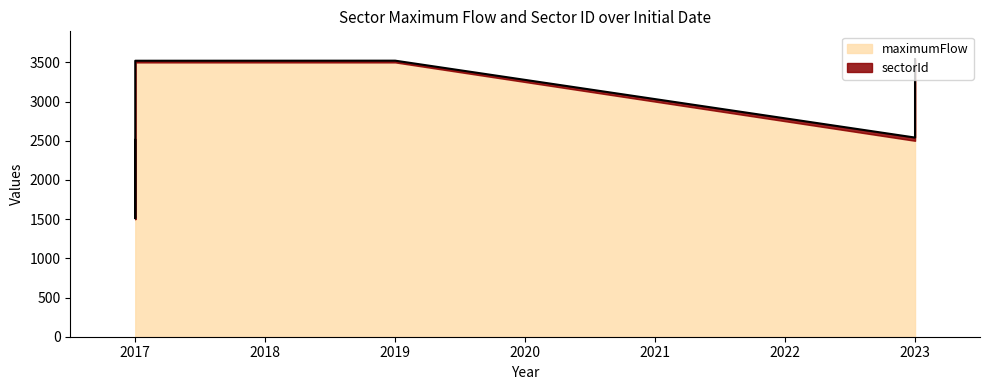

Between 2017 and 2017, which is larger?

2017